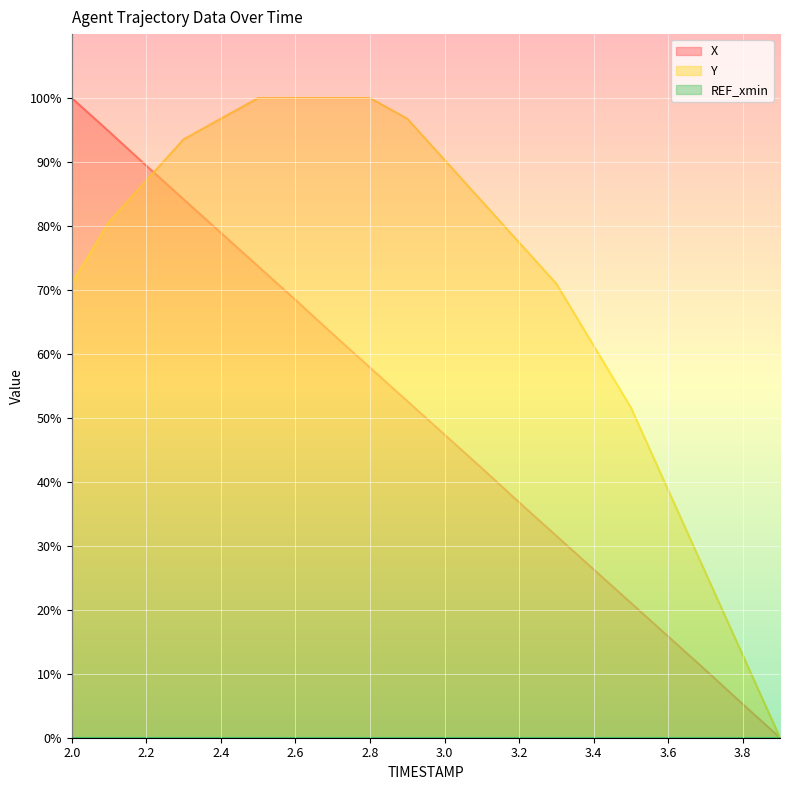

Which category has the lowest value in the Y series?

3.9